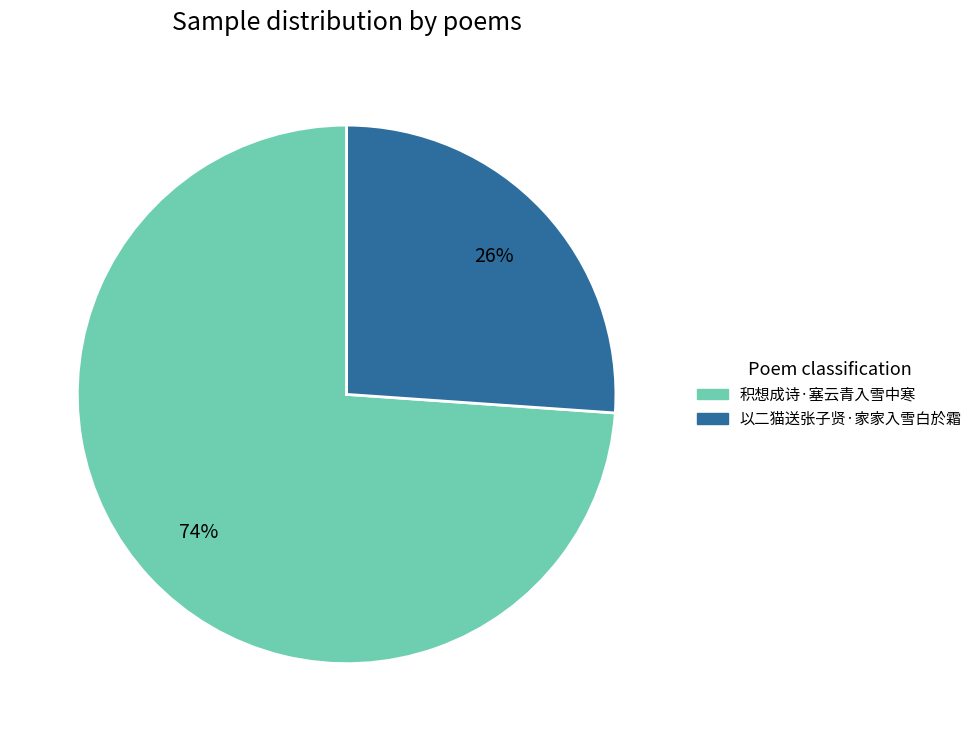

How many slices are in this pie chart?

2